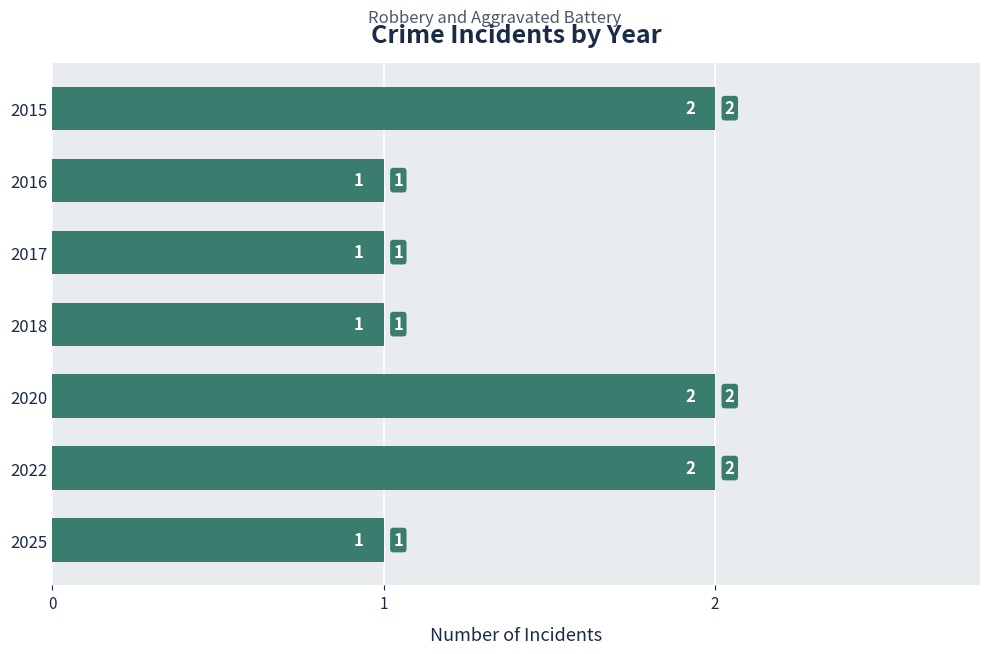

True or false: the data shows 3 at 2015.

False